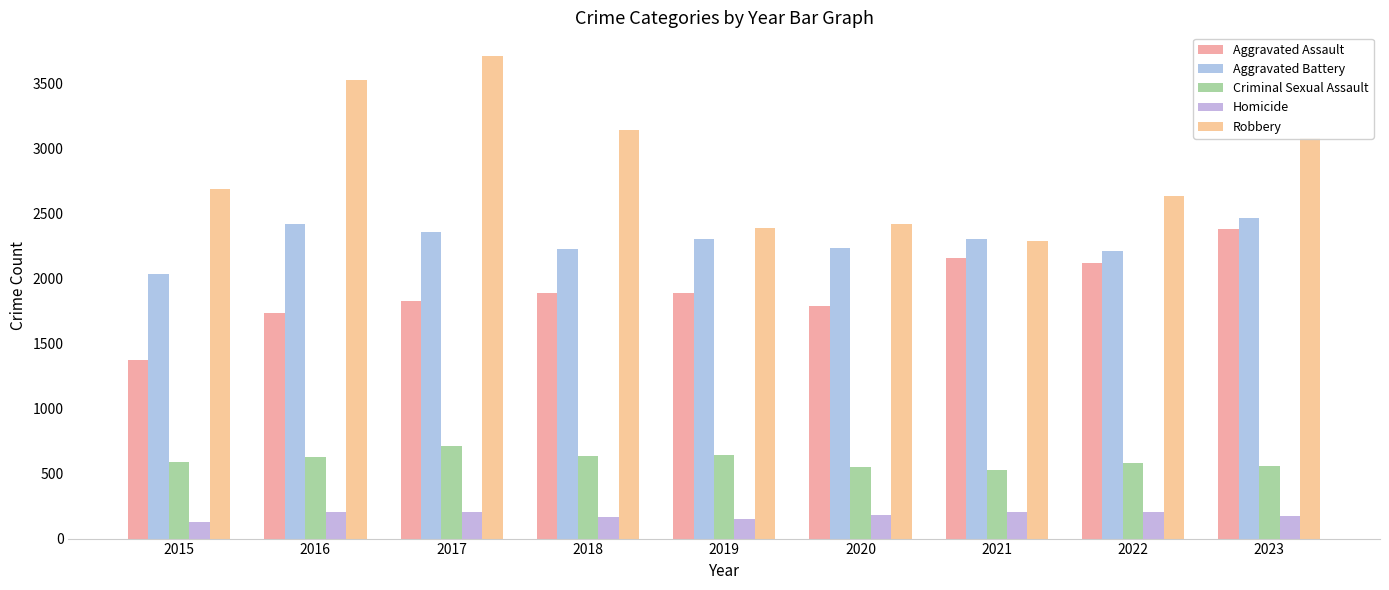

The value of Aggravated Assault at 2022 is 605. True or false?

False